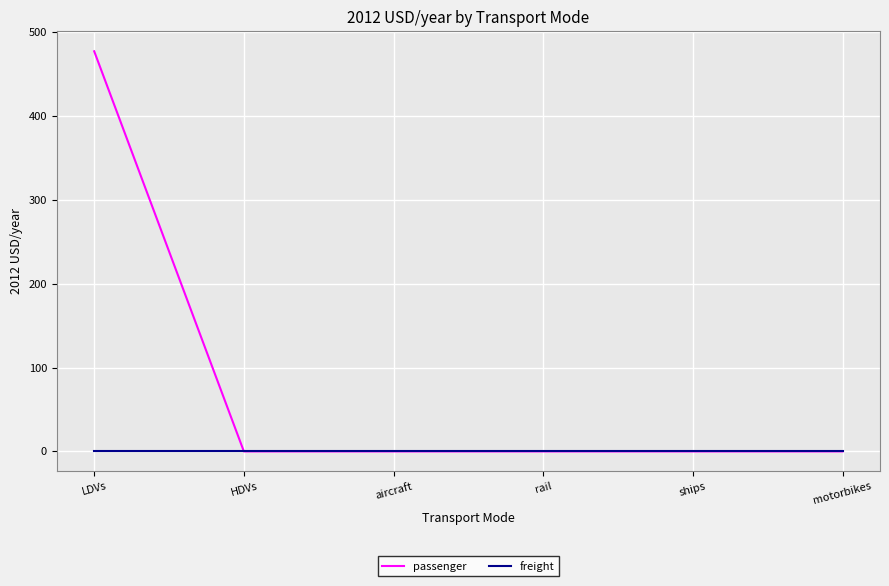

List the series in order of their peak value, highest first.

passenger, freight